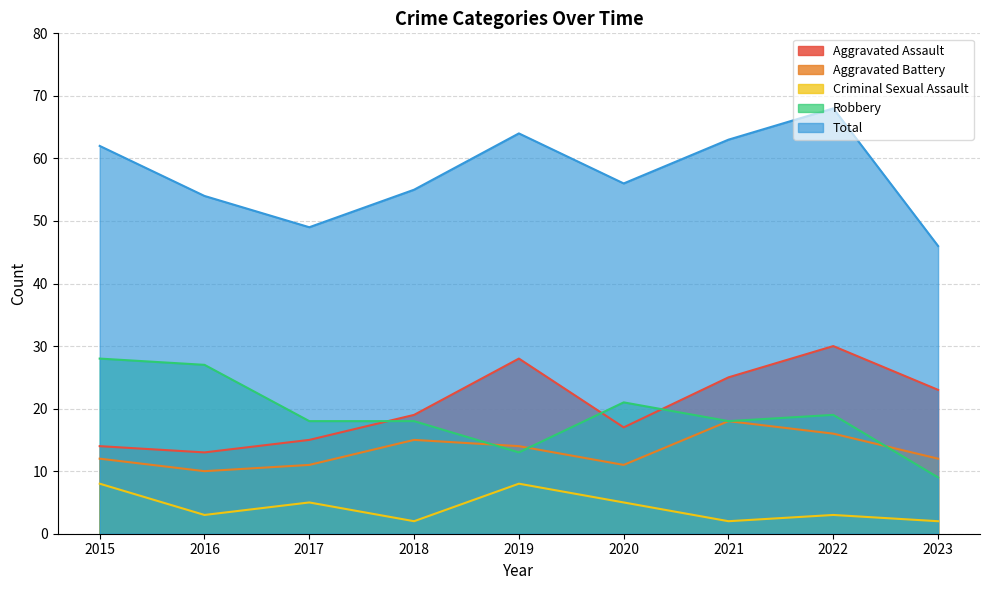

True or false: Total and Aggravated Assault intersect in this chart.

False